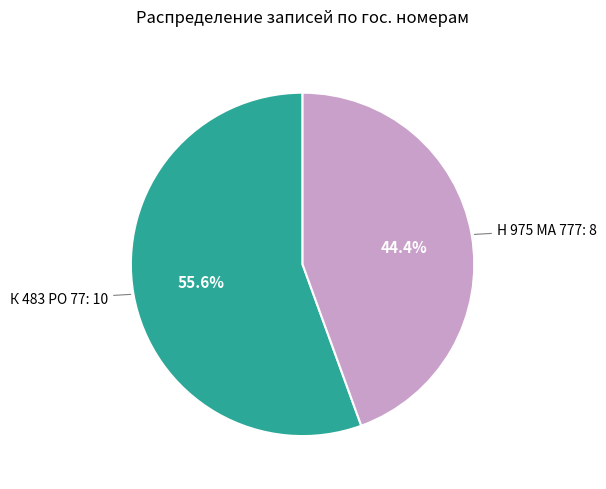

Does any single category account for the majority?

Yes